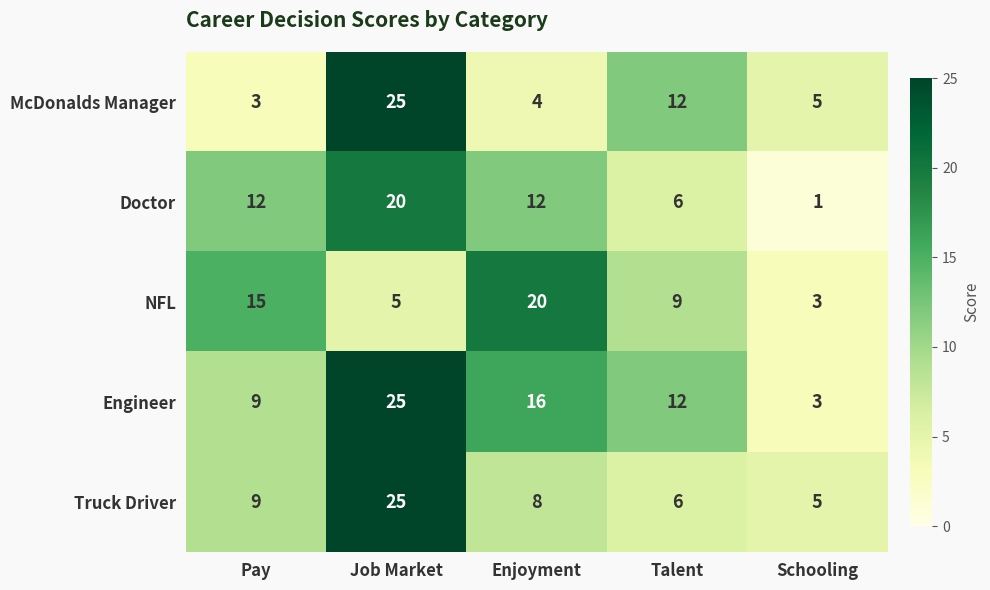

What is the difference between the maximum and minimum values in the NFL series?

17